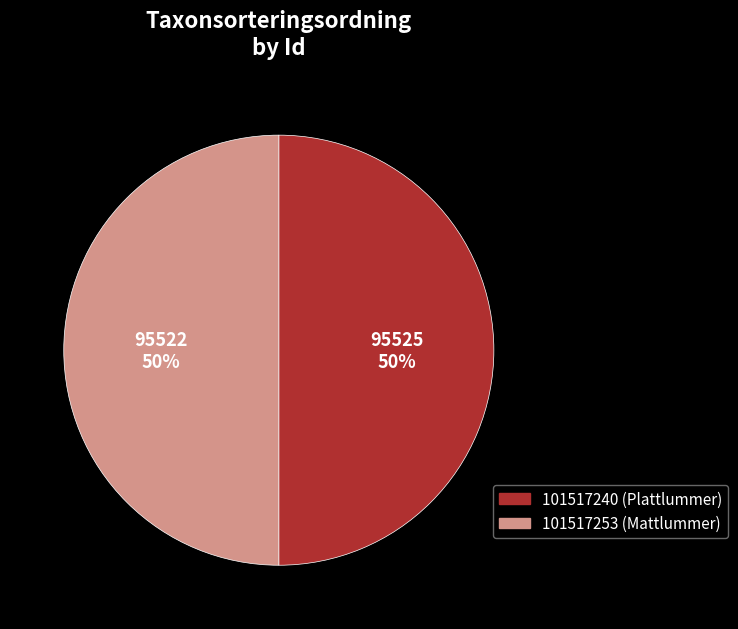

To the nearest percent, what portion does 101517240 (Plattlummer) represent?

50%